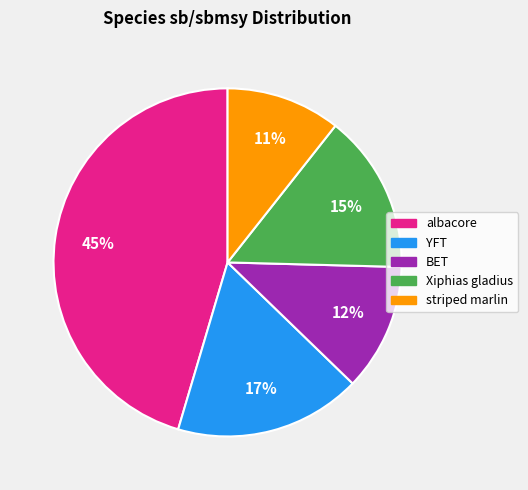

Does any single category account for the majority?

No